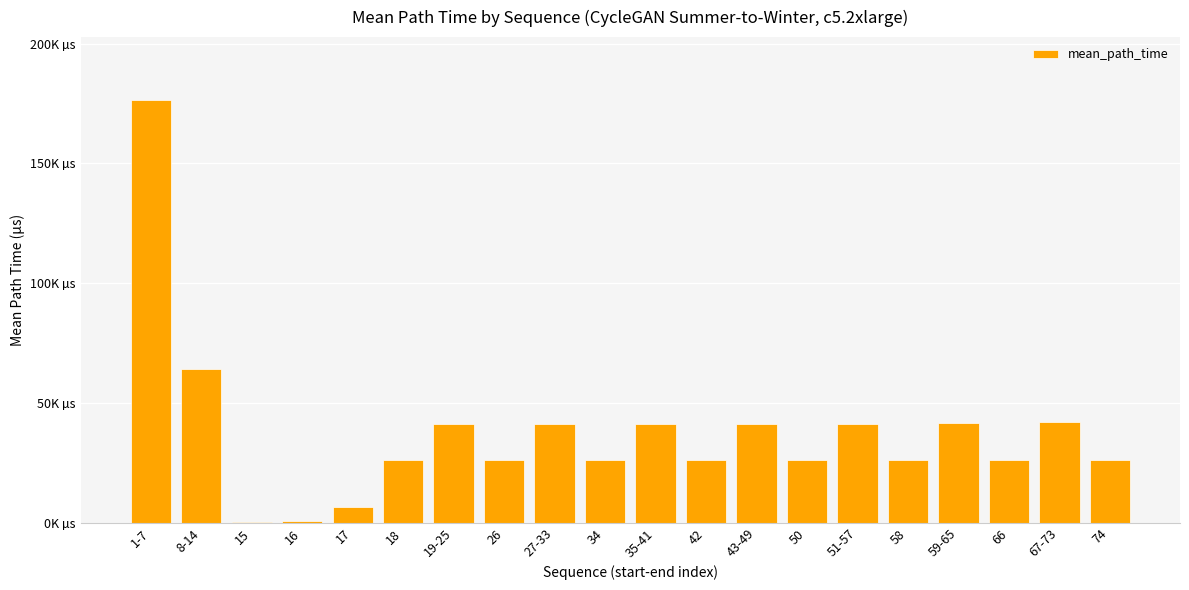

What is the ratio of the value at 26 to the value at 51-57?

0.6